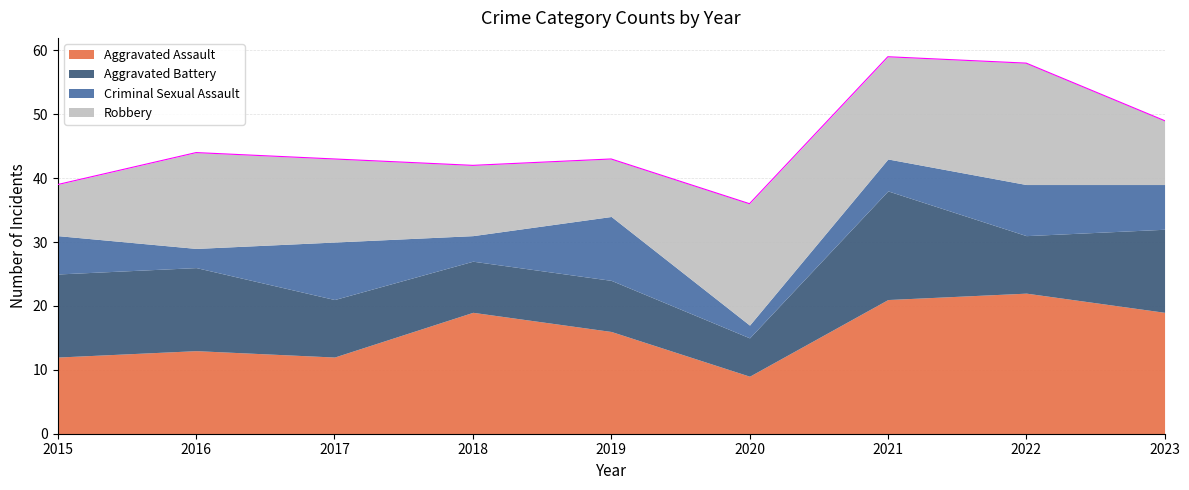

How many intersections are there between Aggravated Battery and Criminal Sexual Assault?

2